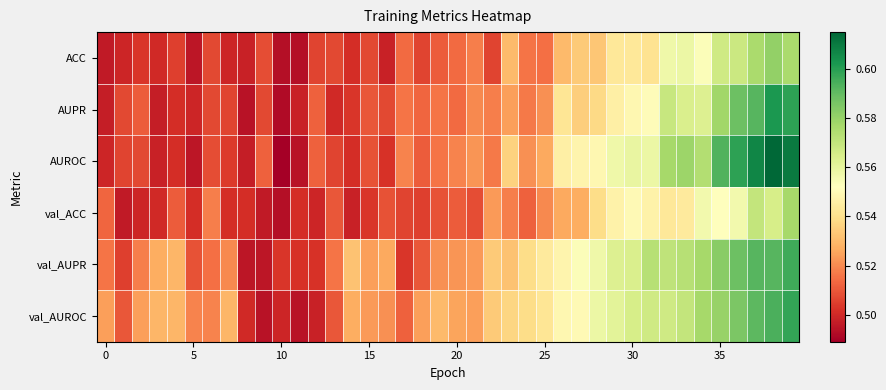

List the series in order of their peak value, lowest first.

val_ACC, ACC, val_AUPR, val_AUROC, AUPR, AUROC